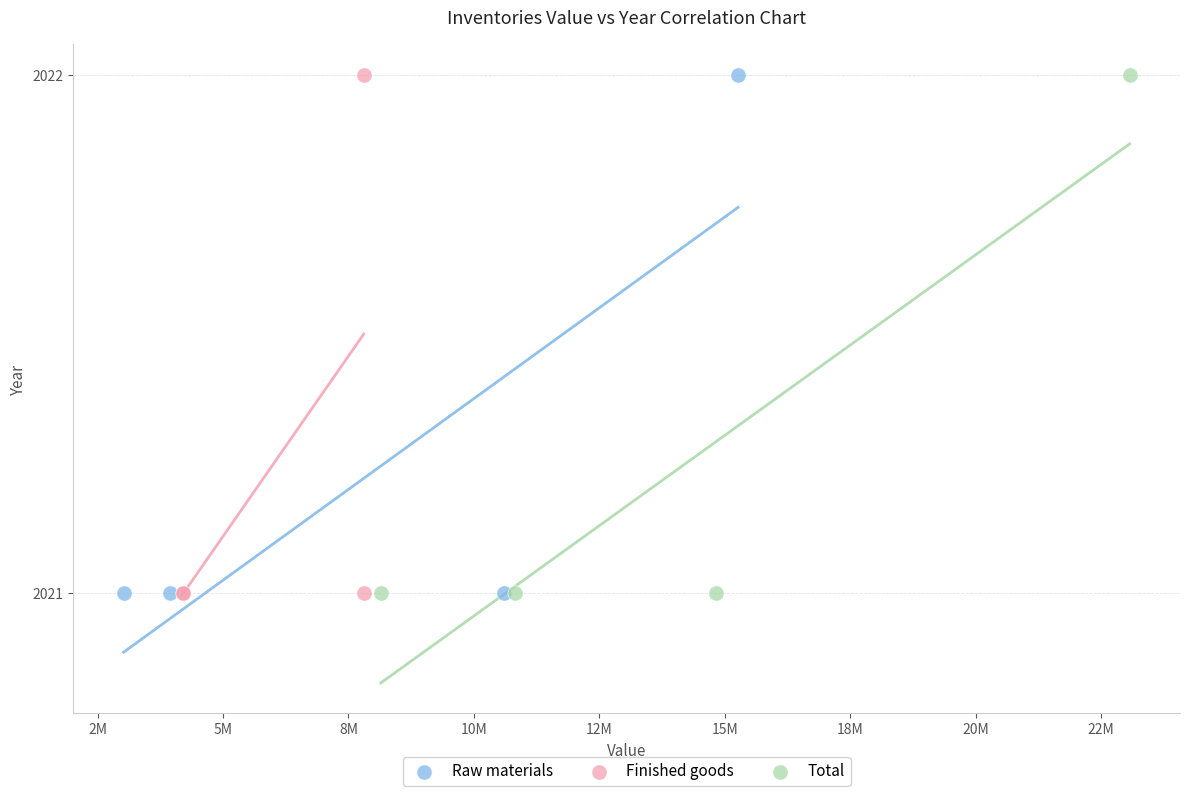

What are all the series names shown in the legend?

Raw materials, Finished goods, Total